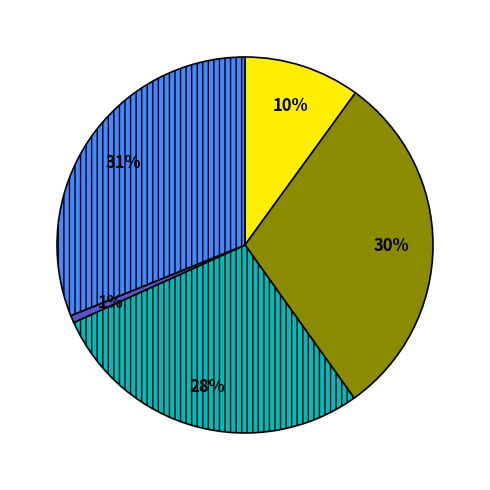

Does any single category account for the majority?

No